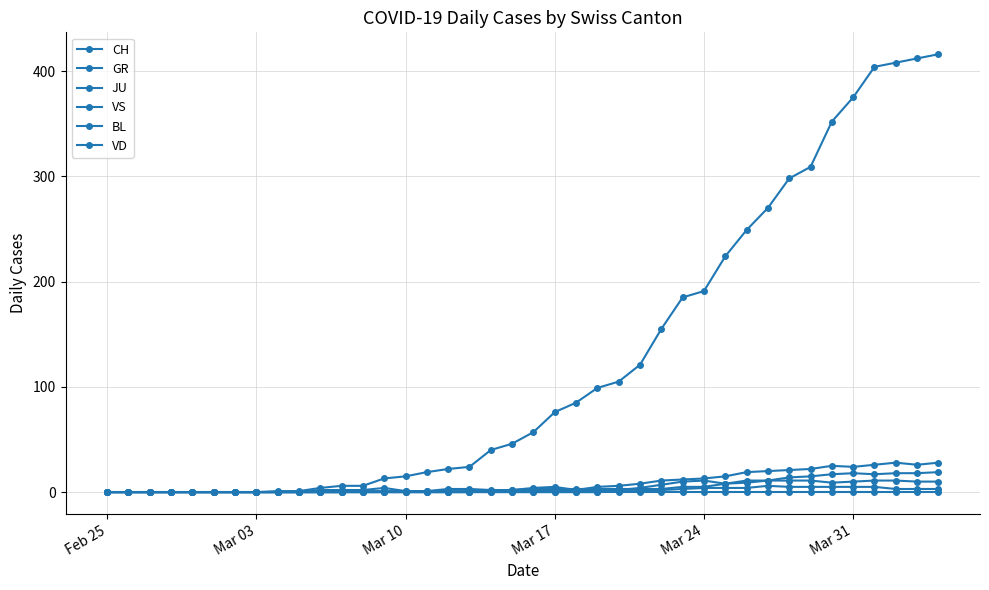

Count the number of data series in this chart.

6